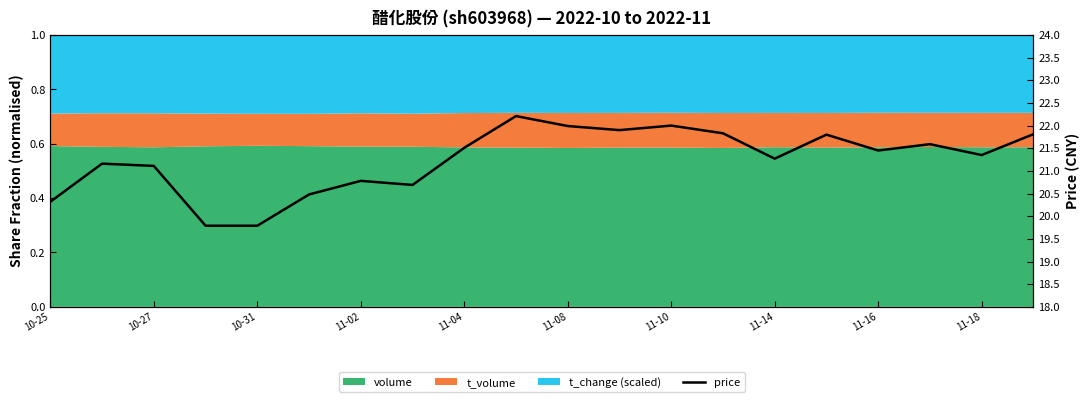

What position from the left is 11-18?

19